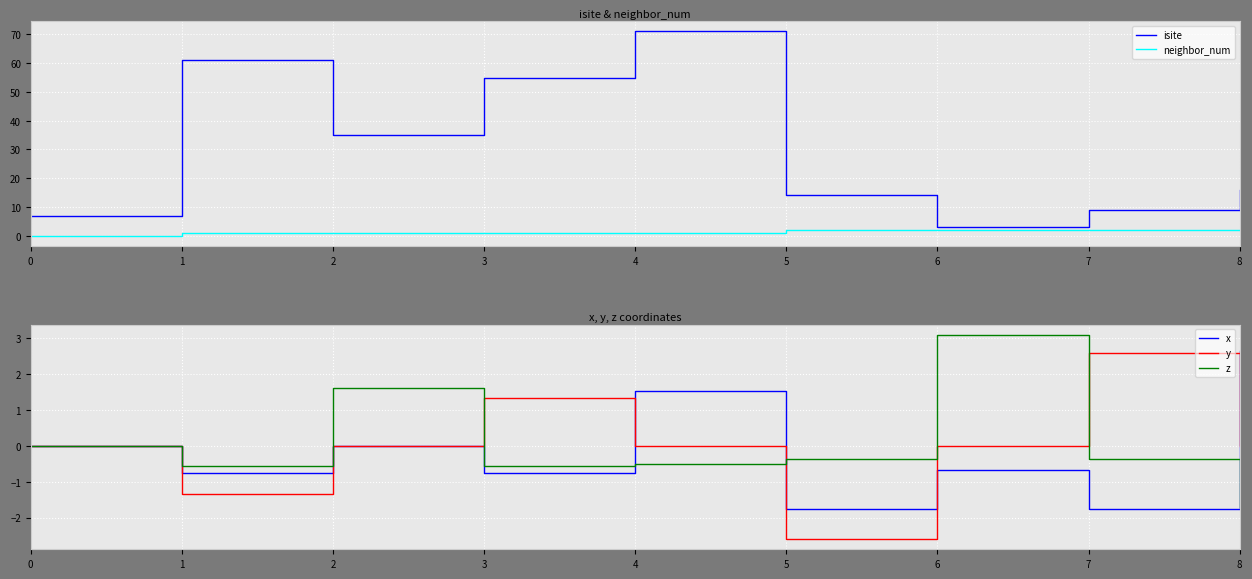

At which category does the chart reach its peak across all series?

4